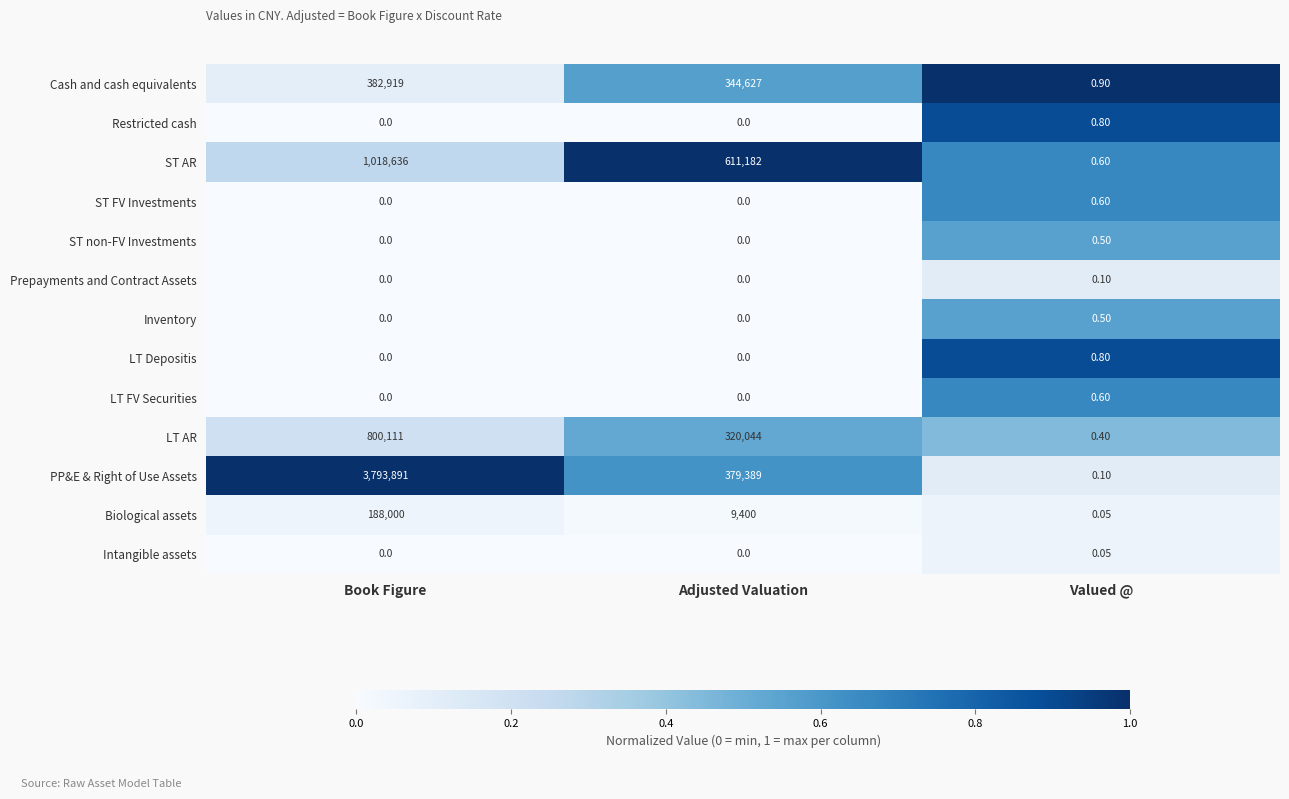

At which label is PP&E & Right of Use Assets closest to 1896945?

Adjusted Valuation